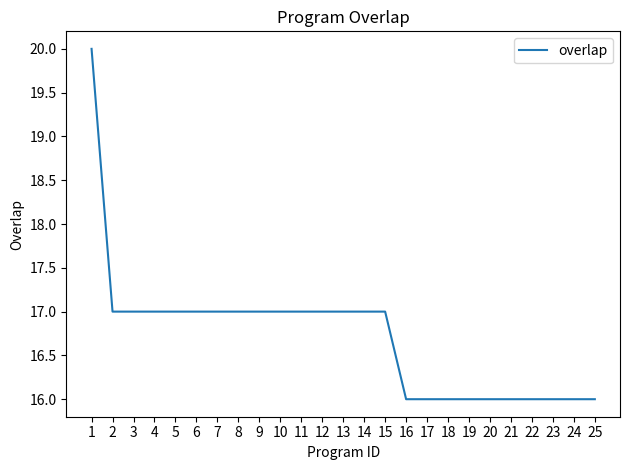

What is the smallest value displayed?

16